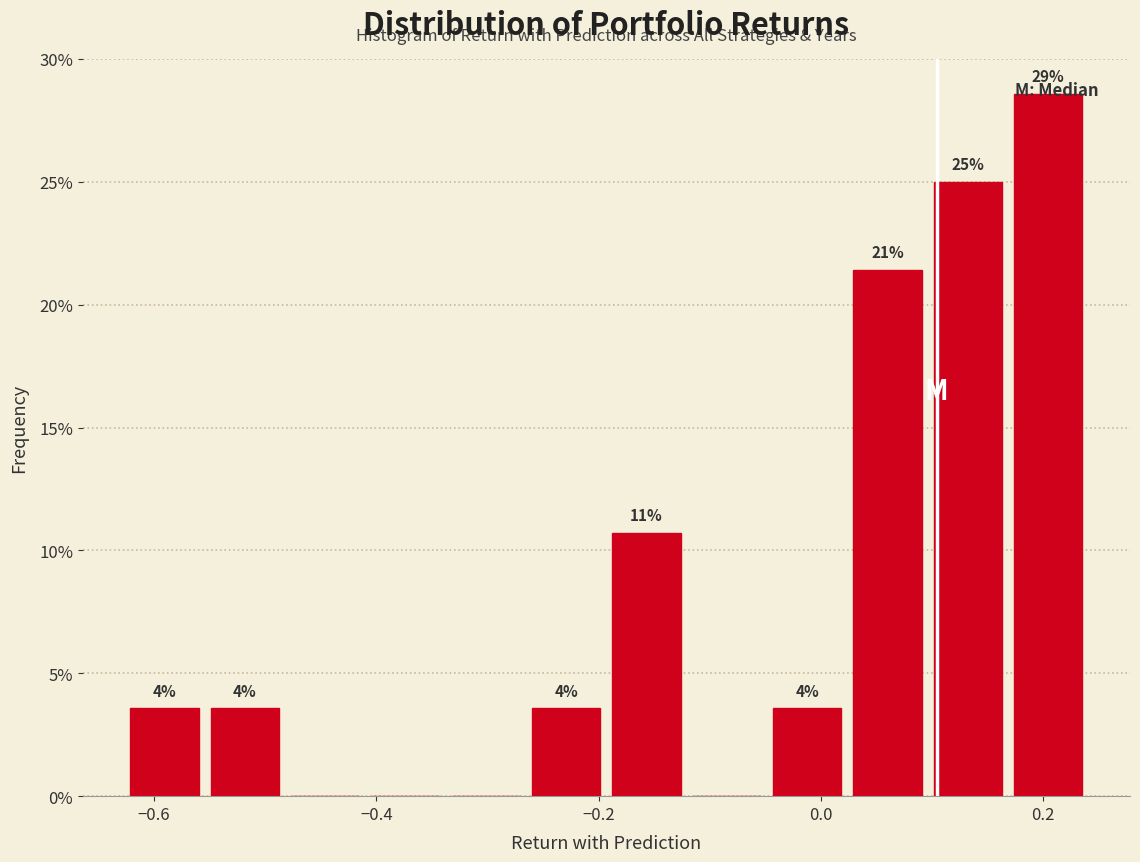

Read against the x-axis, roughly where is the centre of the tallest bar?

0.20